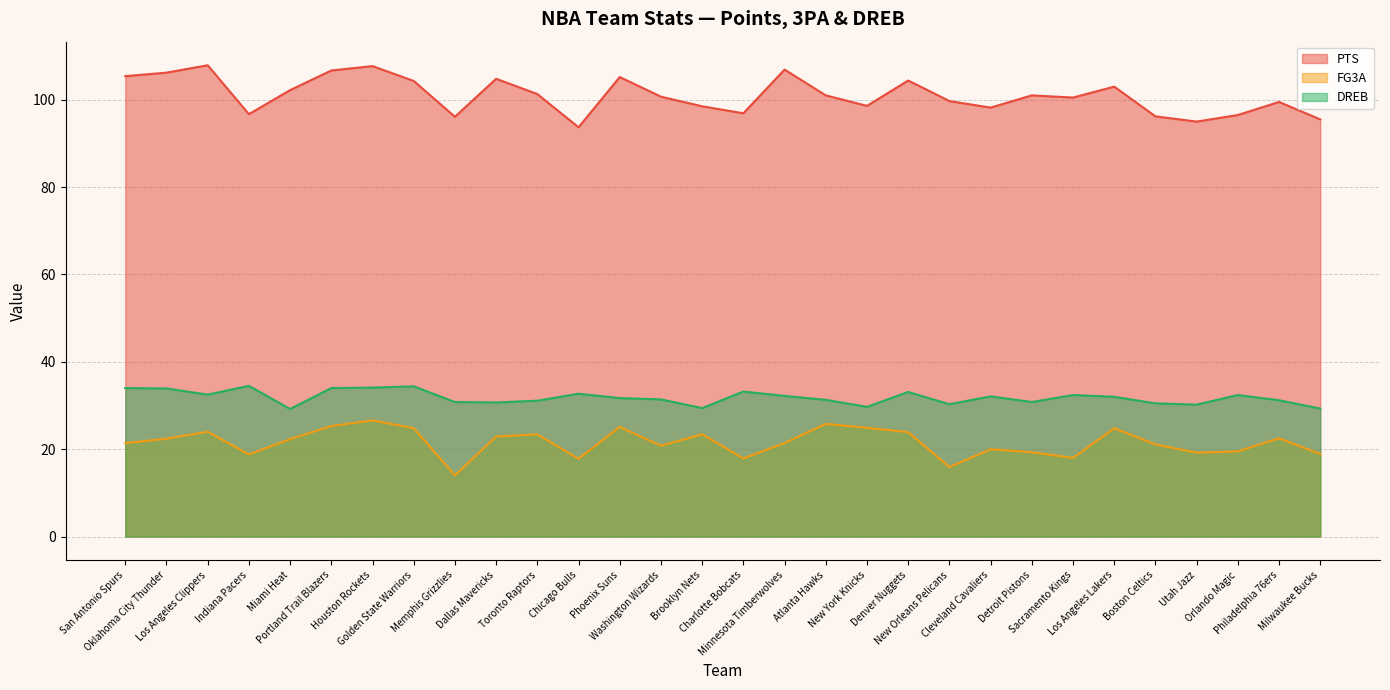

True or false: DREB and FG3A cross at least once.

False